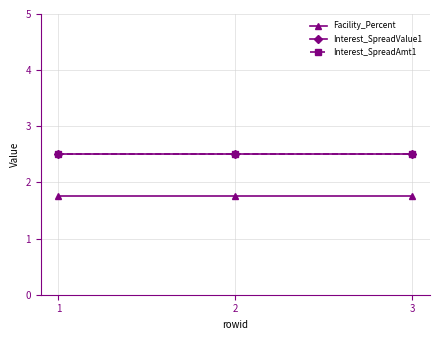

Does the chart have visible grid lines?

Yes